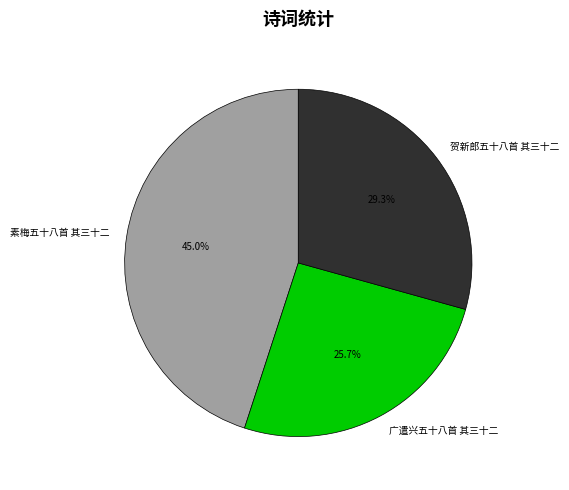

The 广遣兴五十八首 其三十二 slice represents 26% of the pie. True or false?

True